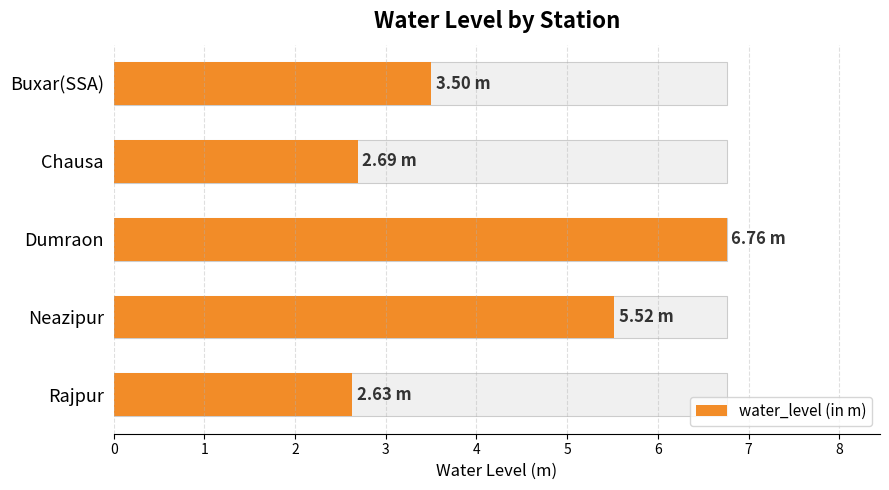

The value at Neazipur is 1.8. True or false?

False